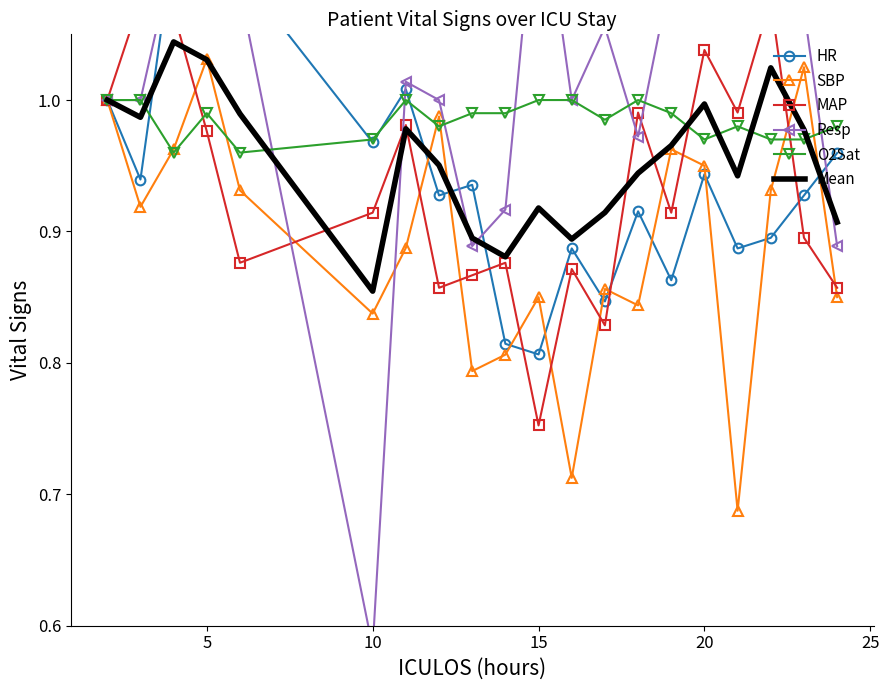

At which label does Mean reach its minimum?

10